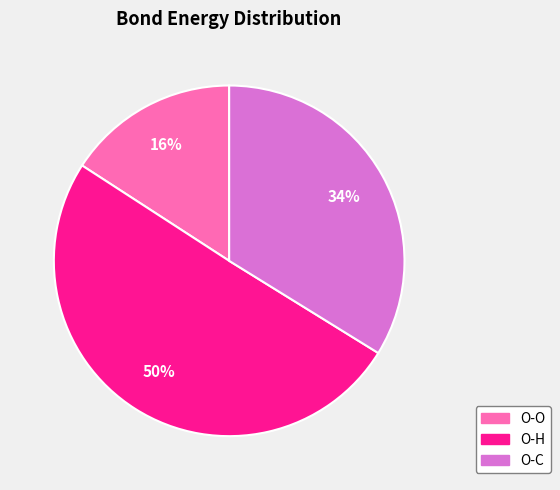

What is the largest slice in the pie chart?

O-H